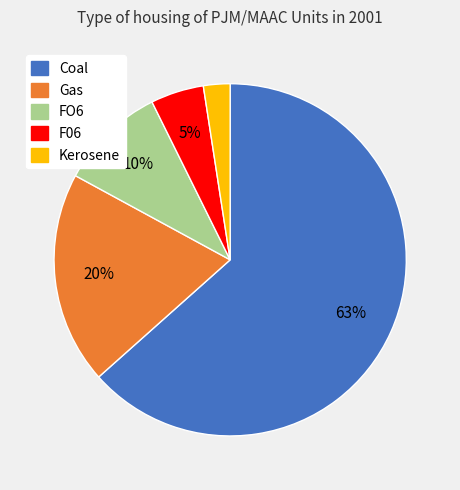

Which category has the biggest portion of the pie?

Coal